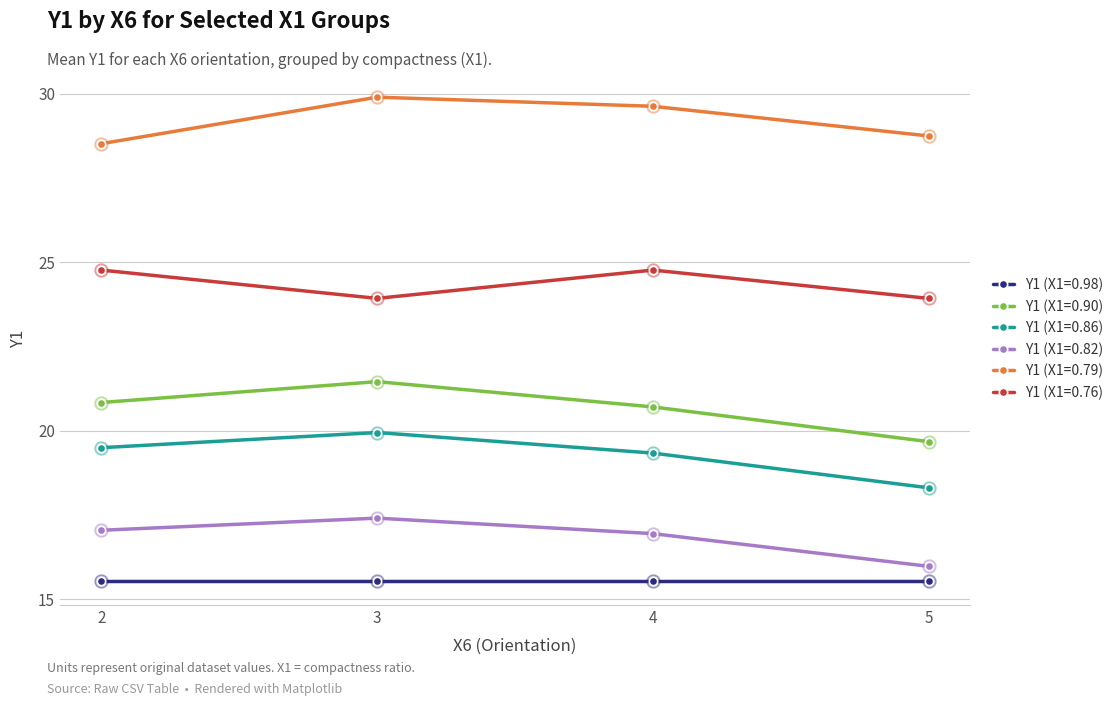

What are all the series names shown in the legend?

Y1 (X1=0.98), Y1 (X1=0.90), Y1 (X1=0.86), Y1 (X1=0.82), Y1 (X1=0.79), Y1 (X1=0.76)